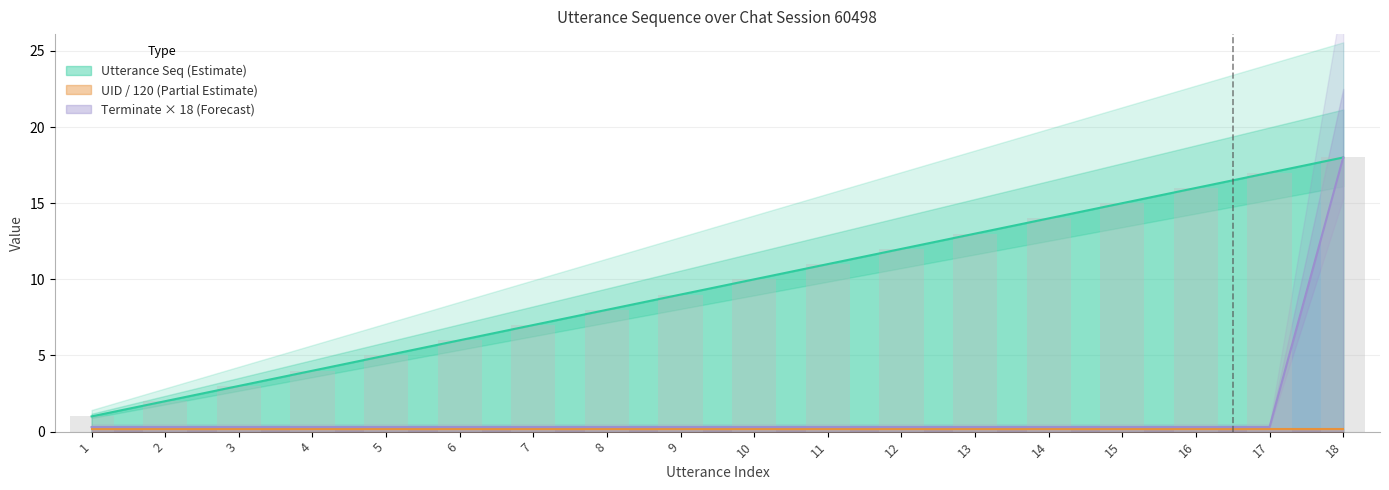

List the labels in order of Utterance Seq (Estimate) value, smallest first.

1, 2, 3, 4, 5, 6, 7, 8, 9, 10, 11, 12, 13, 14, 15, 16, 17, 18